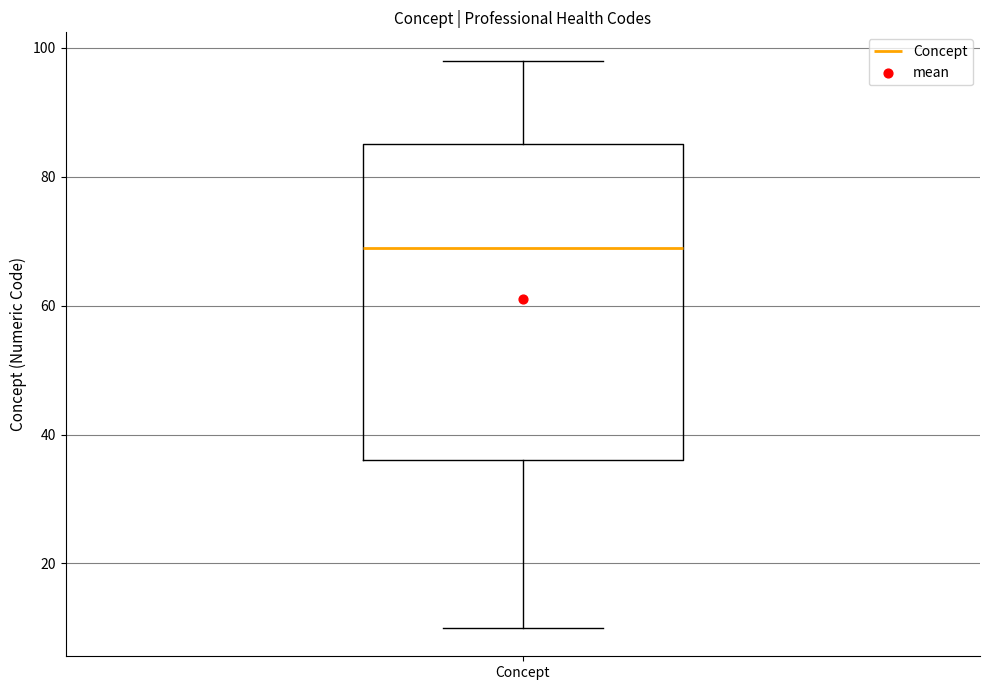

Read this box plot against the y-axis: the position of the median line, the range covered by the box, and the ends of both whiskers. The values are not printed on the chart, so give them approximately, as read against the axis.

median 70, box 36 to 86, whiskers 10 to 98